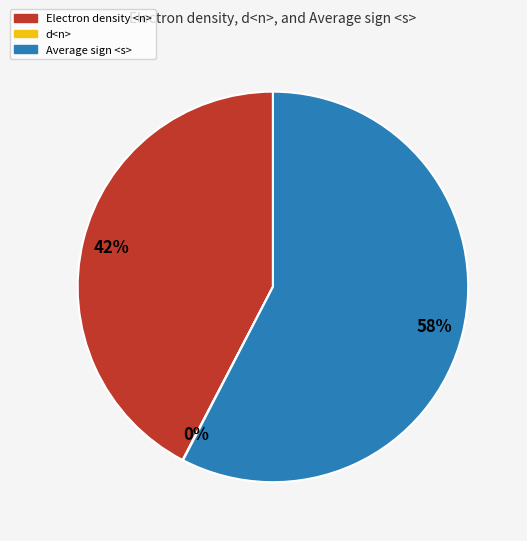

The Average sign <s> slice represents 46% of the pie. True or false?

False